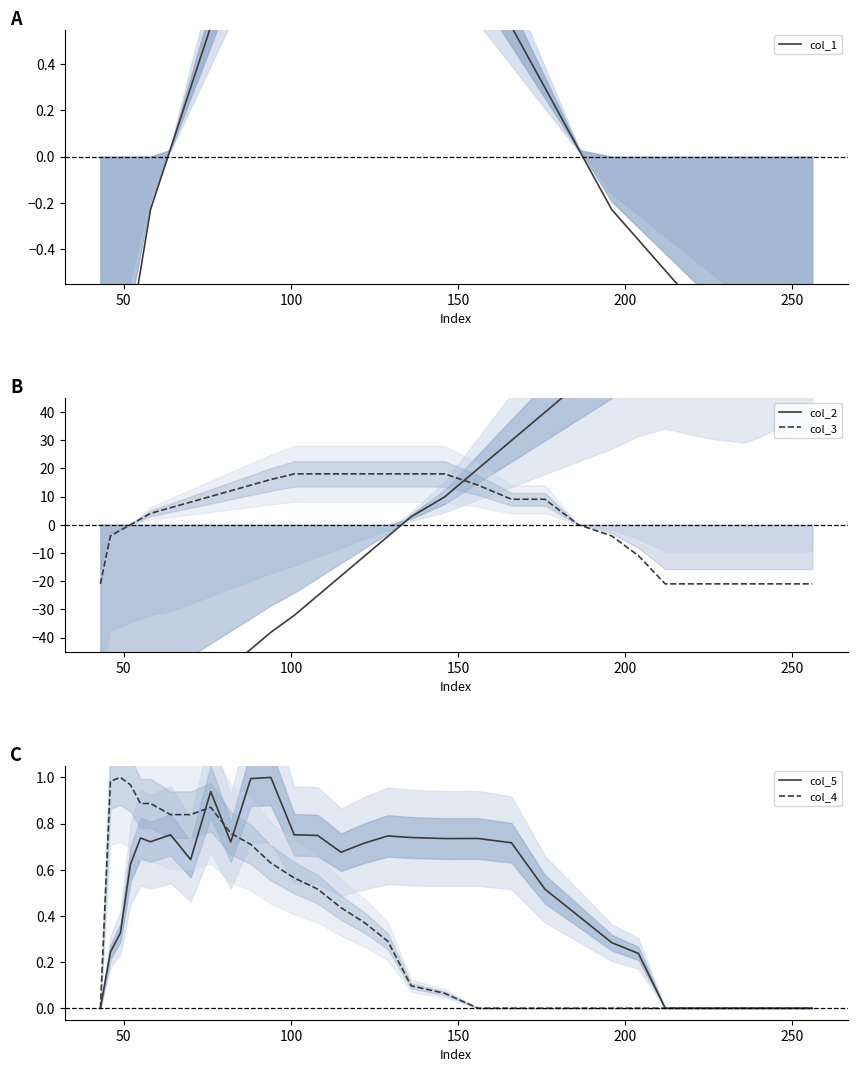

How many distinct data groups are displayed?

5